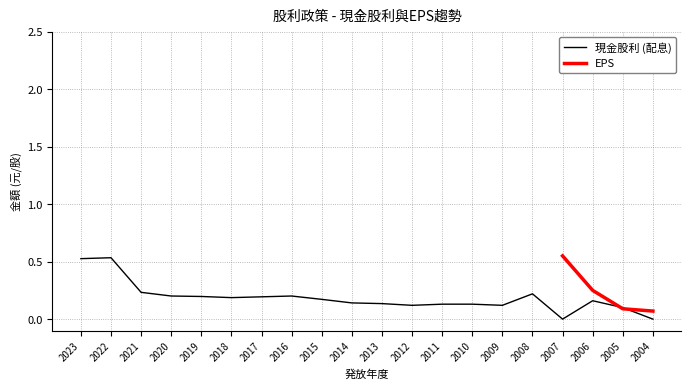

How many data points are above 0?

18